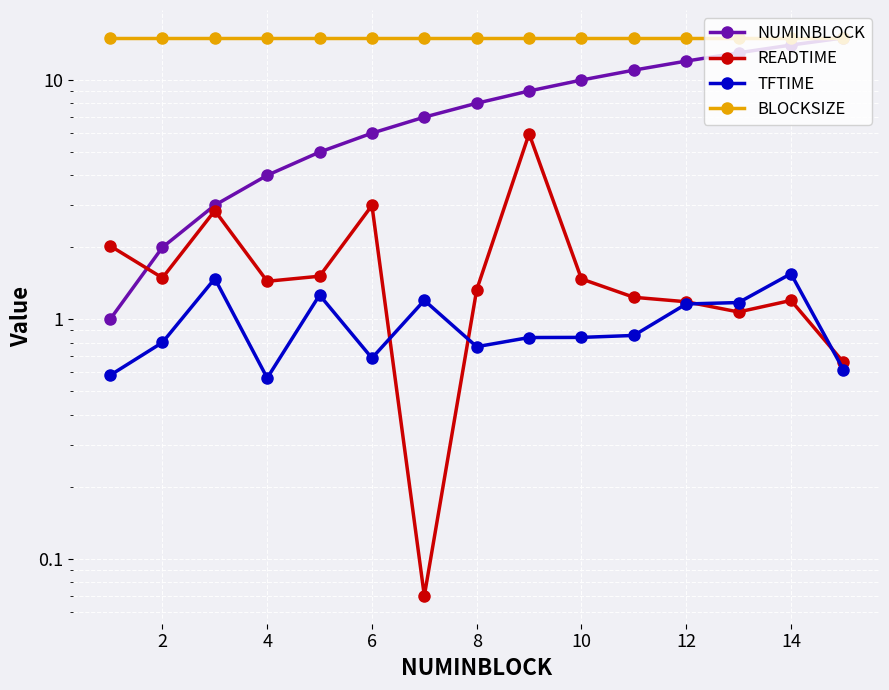

The NUMINBLOCK series shows 17.0 at 12. True or false?

False